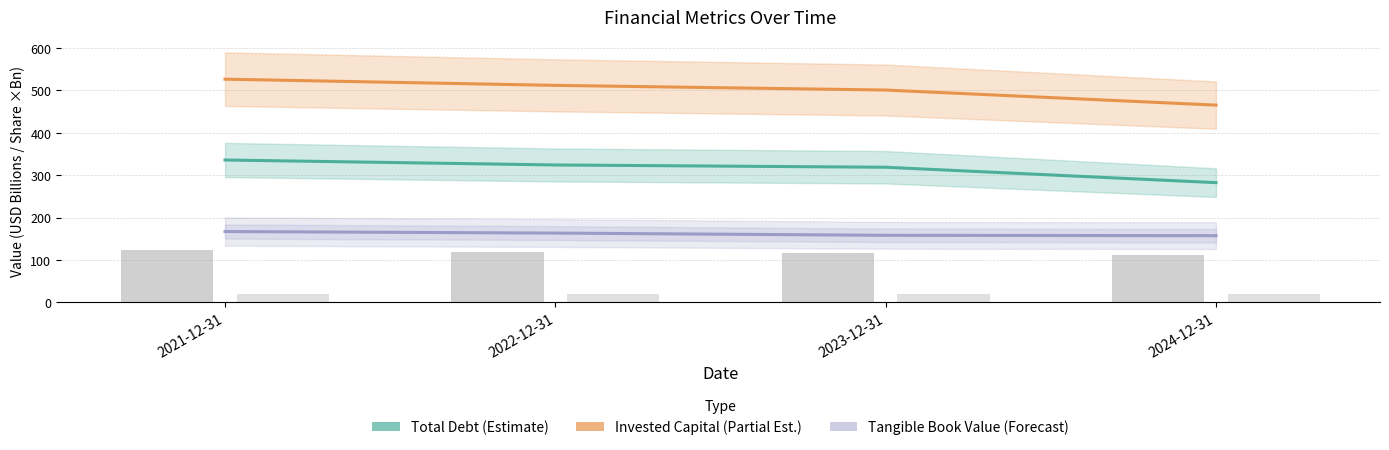

What is the average value of the Treasury Shares ×100 (Bn) series?

117.4